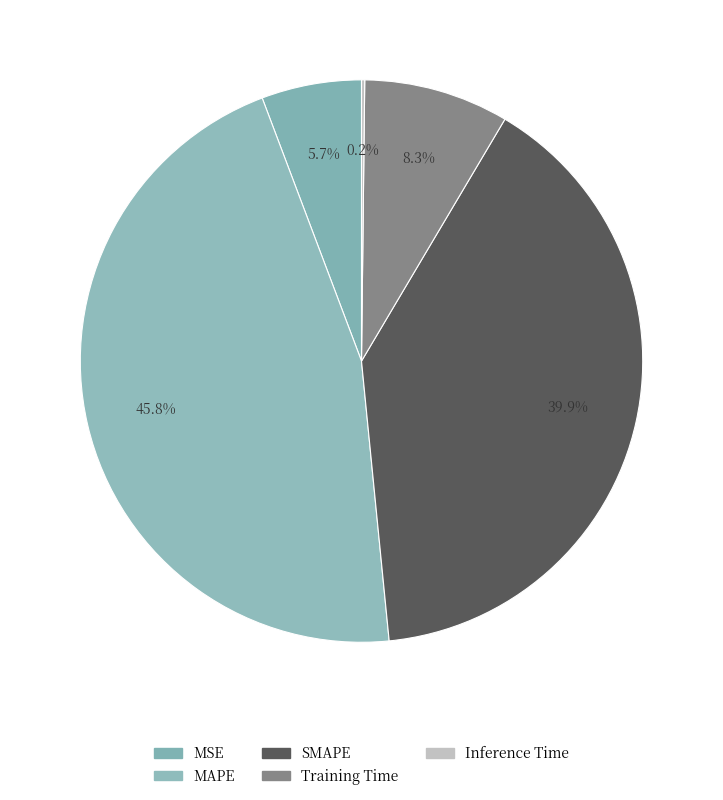

What is the change in value from SMAPE to Inference Time?

-0.3